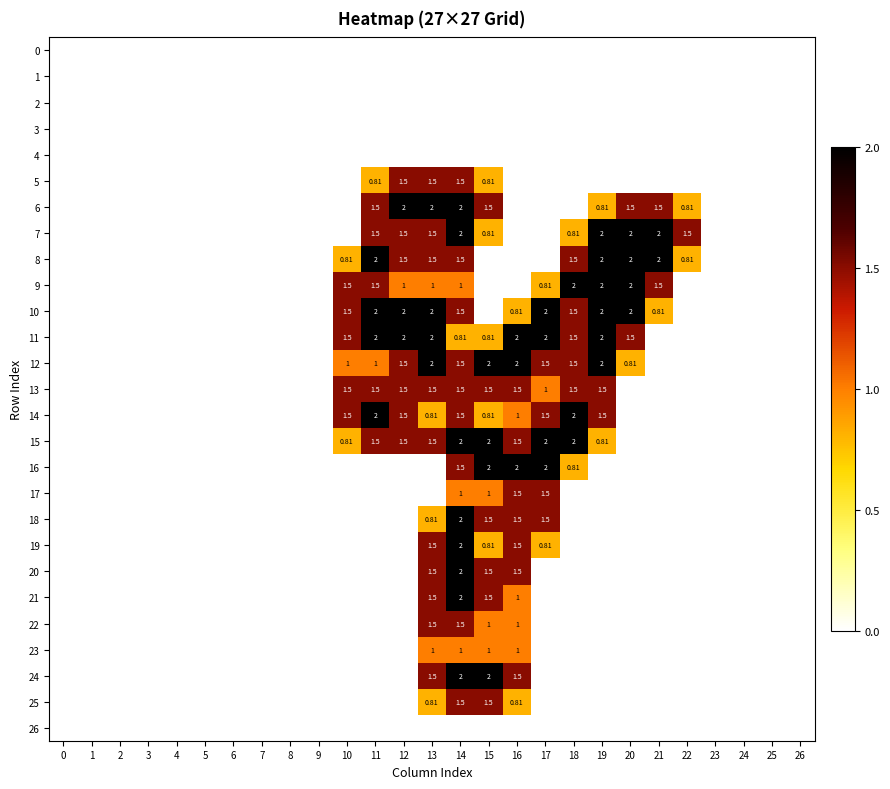

What is the sum of all row_19 values?

6.6